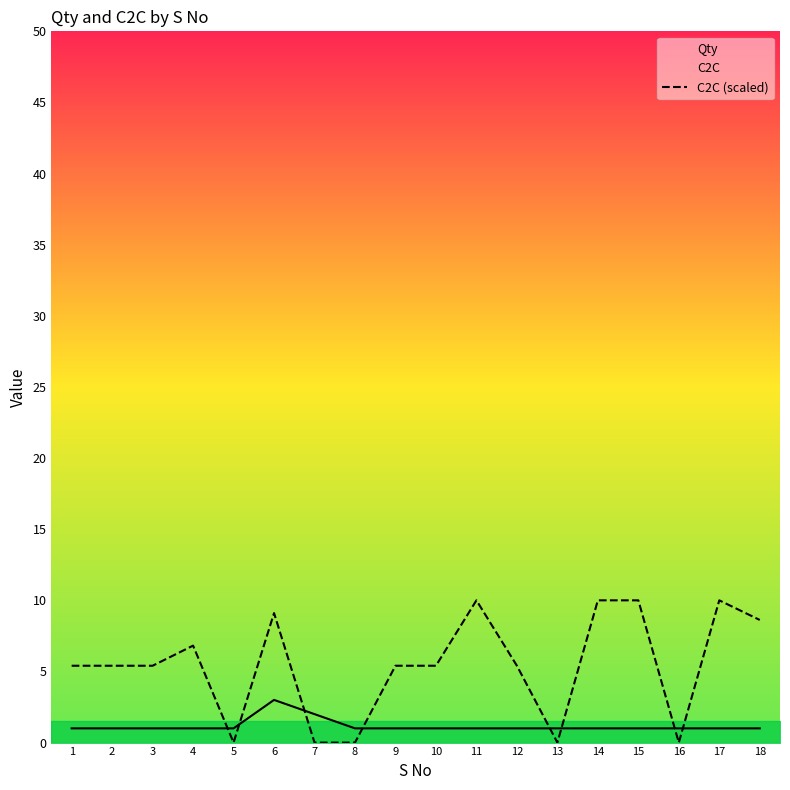

Which category has the lowest value in the Qty series?

1